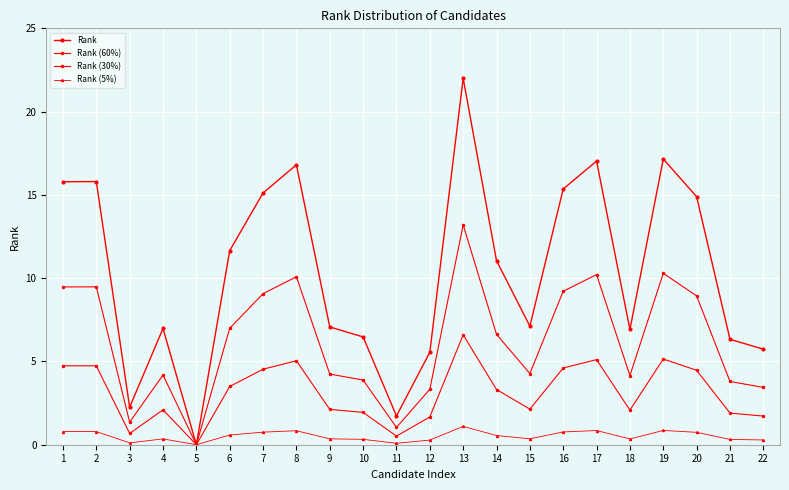

What is the approximate value of Rank (60%) at 8?

10.1